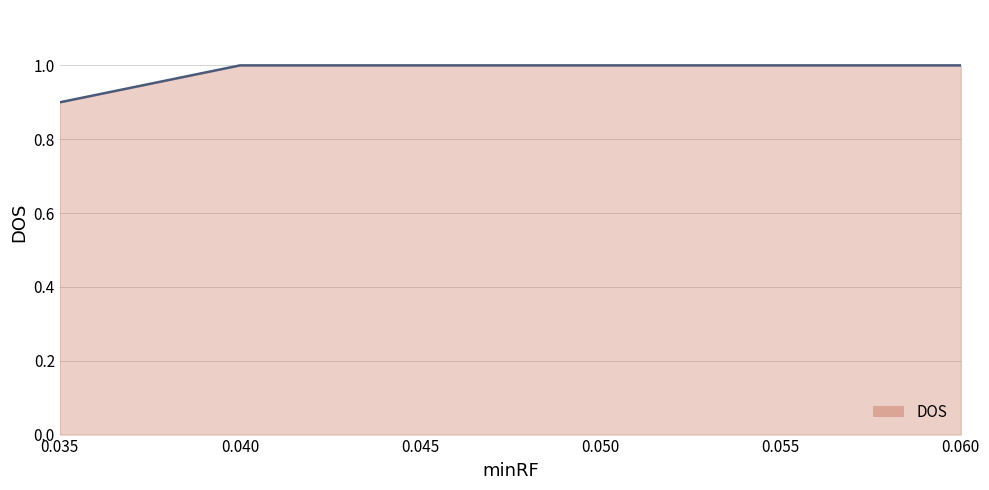

Which category has the lowest value across all series?

0.035